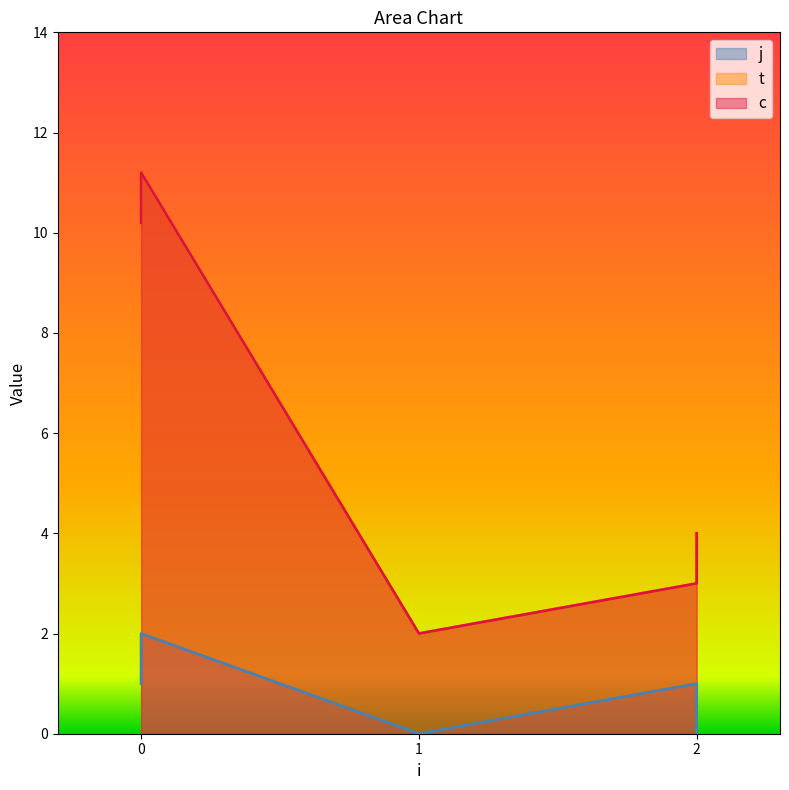

The j series shows -0.6 at 1. True or false?

False